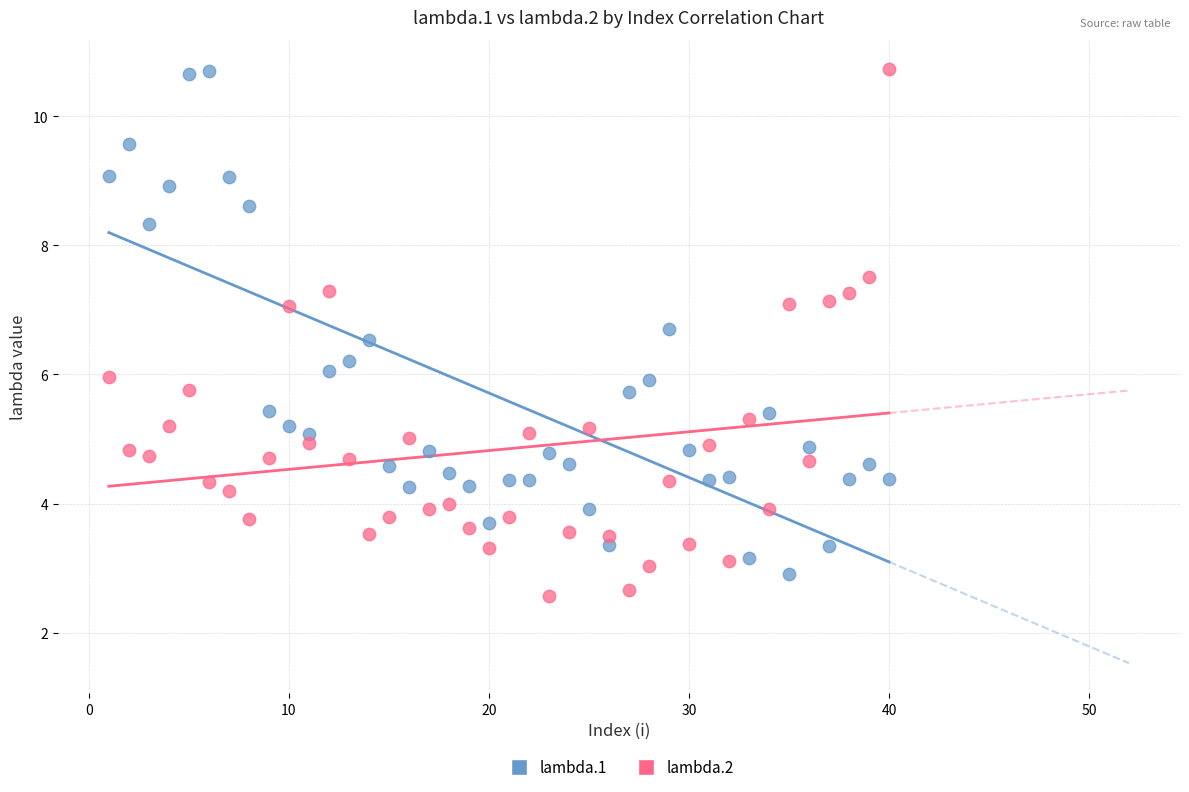

Across all data points, what is the range of Y values (max minus min)?

8.2